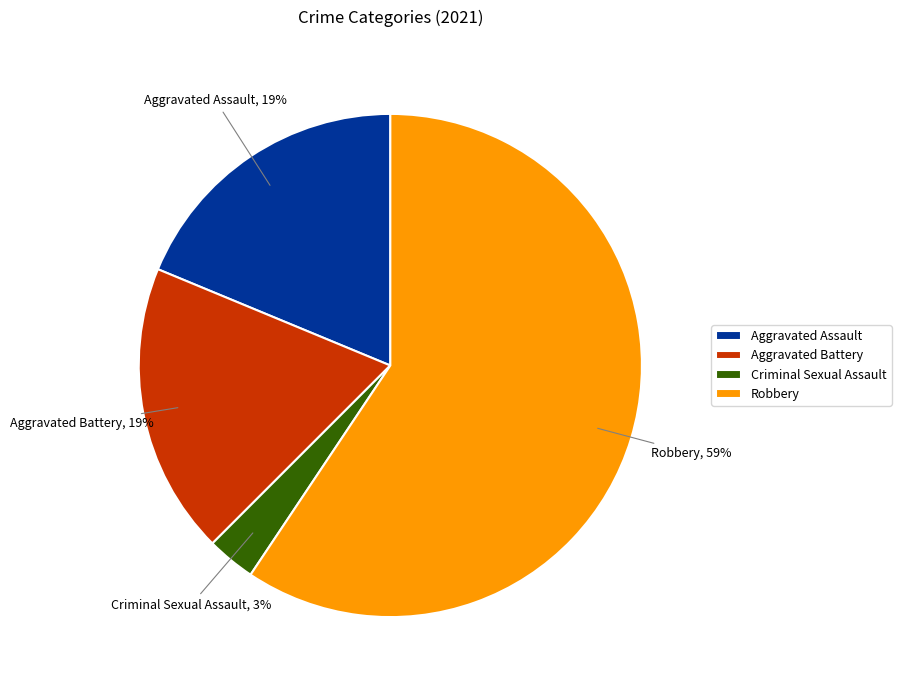

What is the smallest slice in the pie chart?

Criminal Sexual Assault